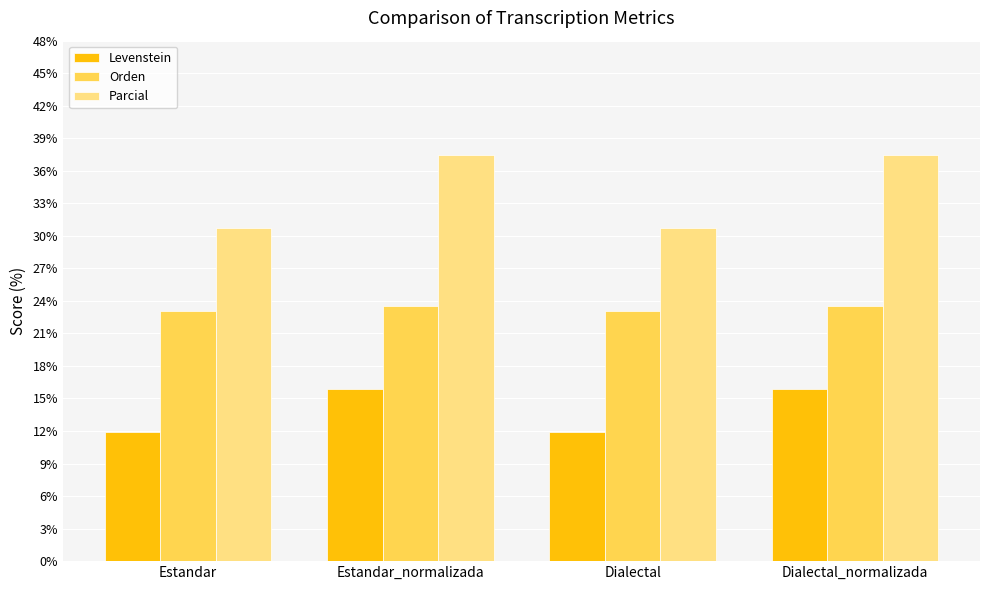

Read the Parcial value at Dialectal_normalizada.

37.5